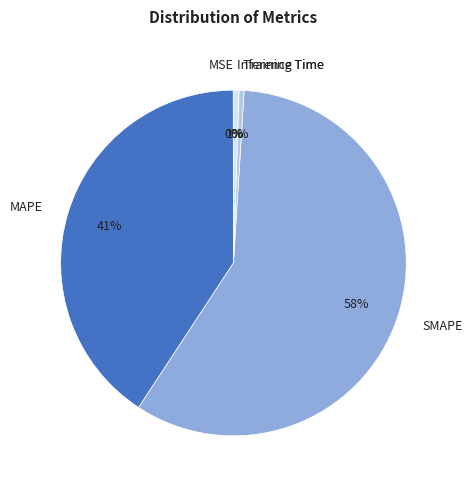

To the nearest percent, what portion does Inference Time represent?

1%